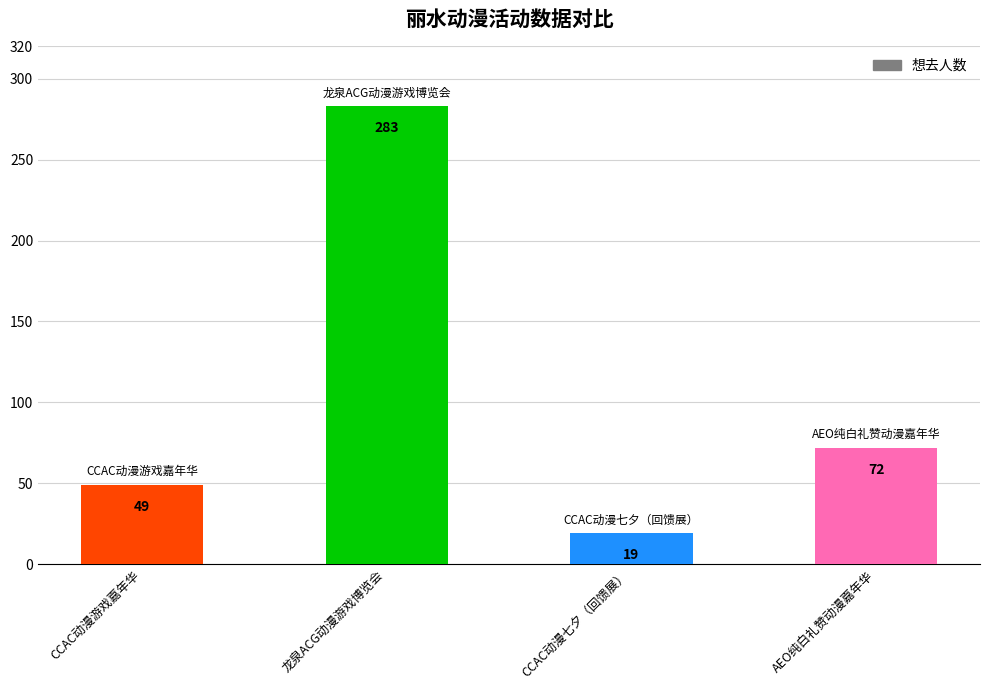

What is the label of the 2nd bar from the right?

CCAC动漫七夕（回馈展）